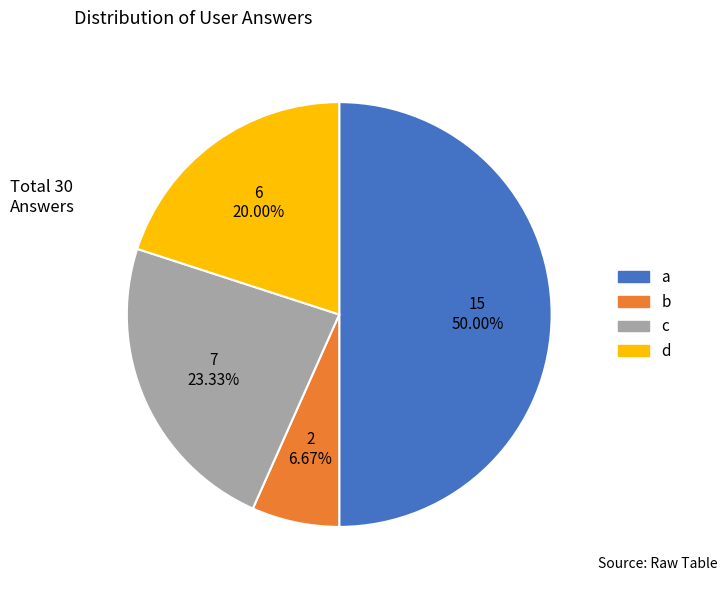

Rank the categories by value from highest to lowest.

a, c, d, b